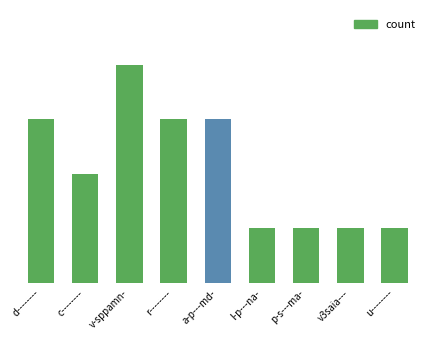

List the labels in order of value, largest first.

v-sppamn-, d--------, r--------, a-p---md-, c--------, l-p---na-, p-s---ma-, v3saia---, u--------